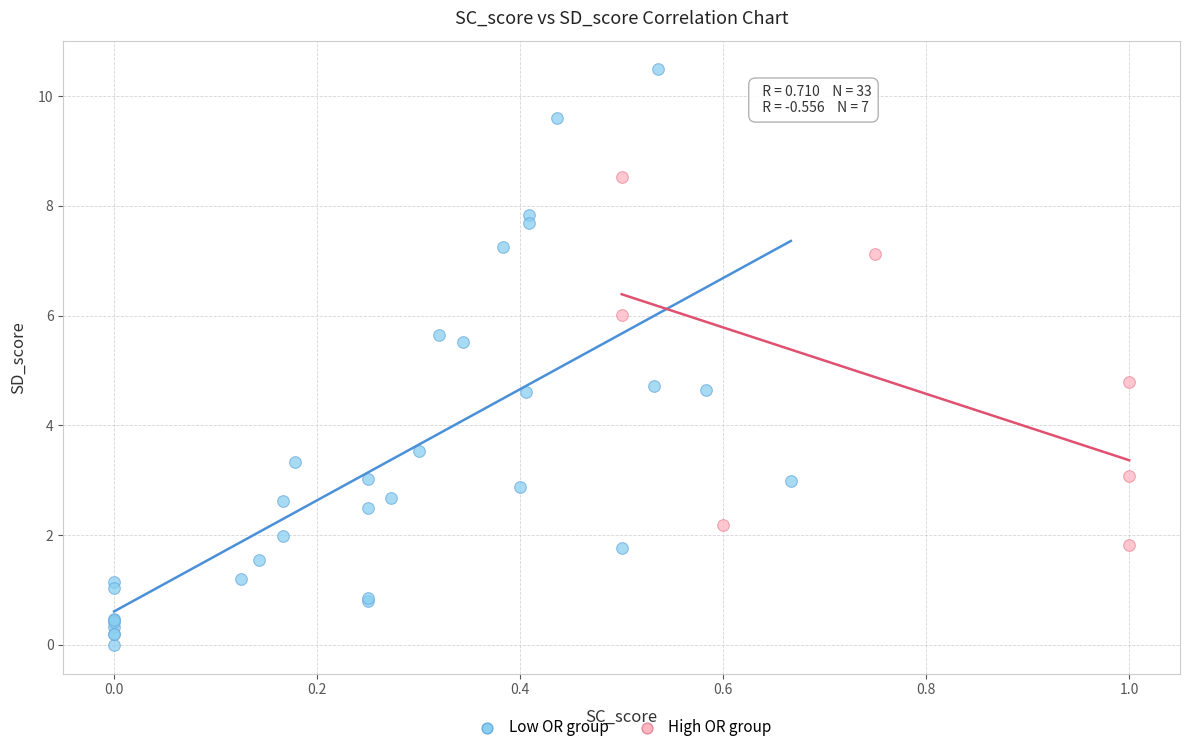

Which series reaches the minimum Y coordinate?

Low OR group